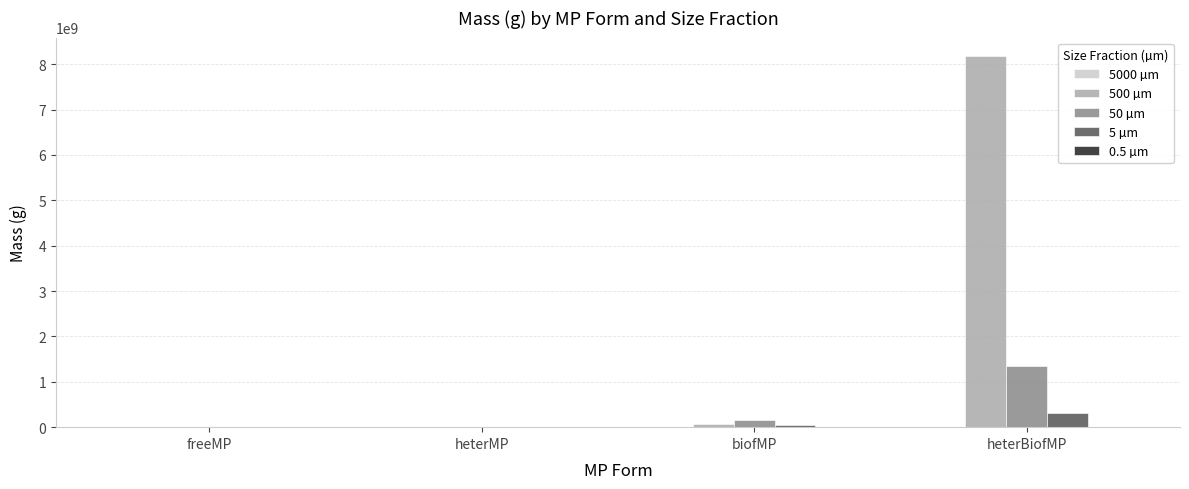

What is the sum of all 50 µm values?

1499074858.6